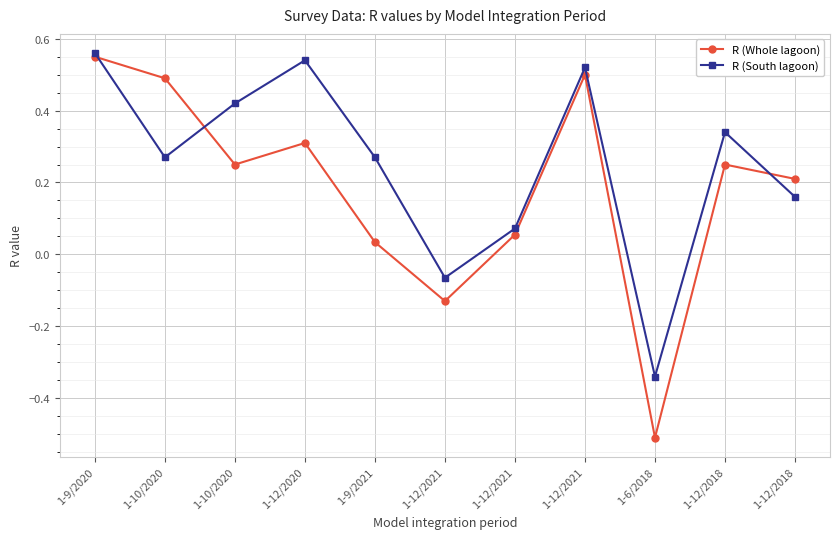

Rank the series by their average value, from highest to lowest.

R (South lagoon), R (Whole lagoon)